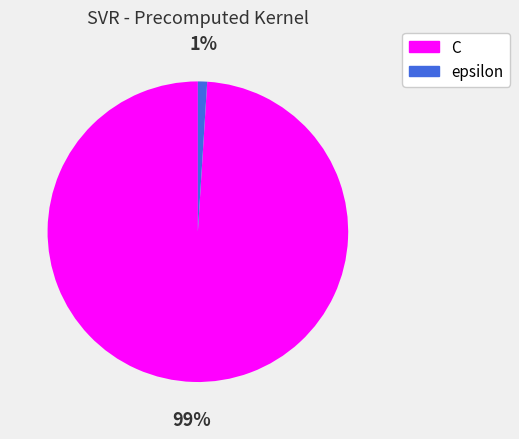

What percentage is the epsilon slice, to the nearest percent?

1%